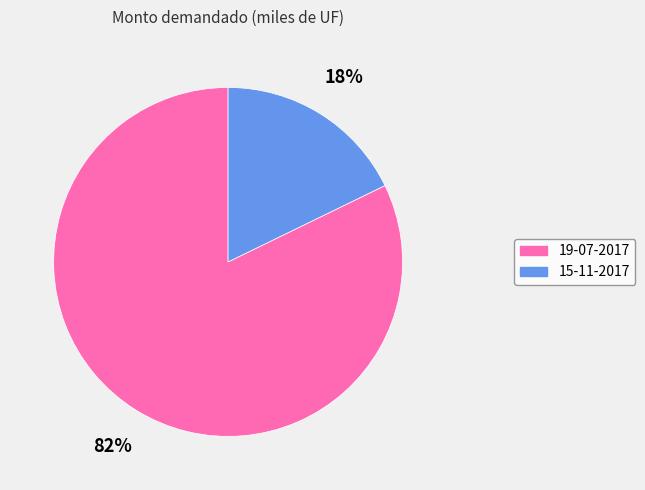

What is the majority slice?

19-07-2017